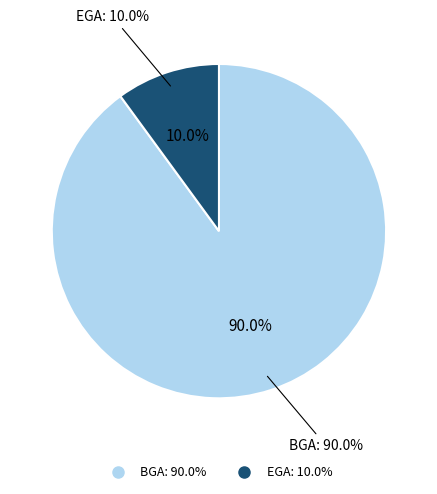

To the nearest percent, what percentage of the pie is EGA?

10%